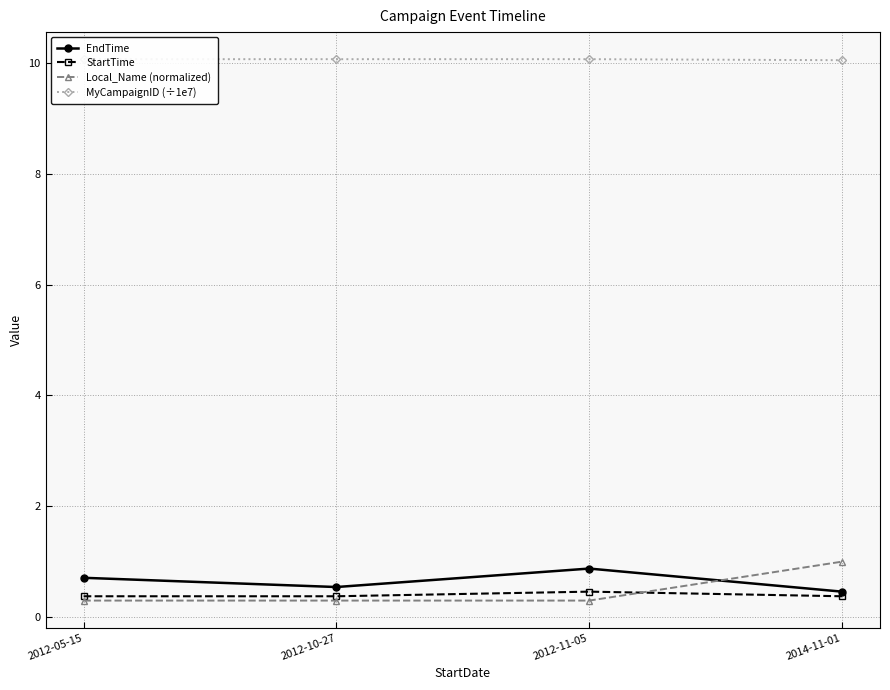

At which label is Local_Name (normalized) closest to 0?

2012-05-15